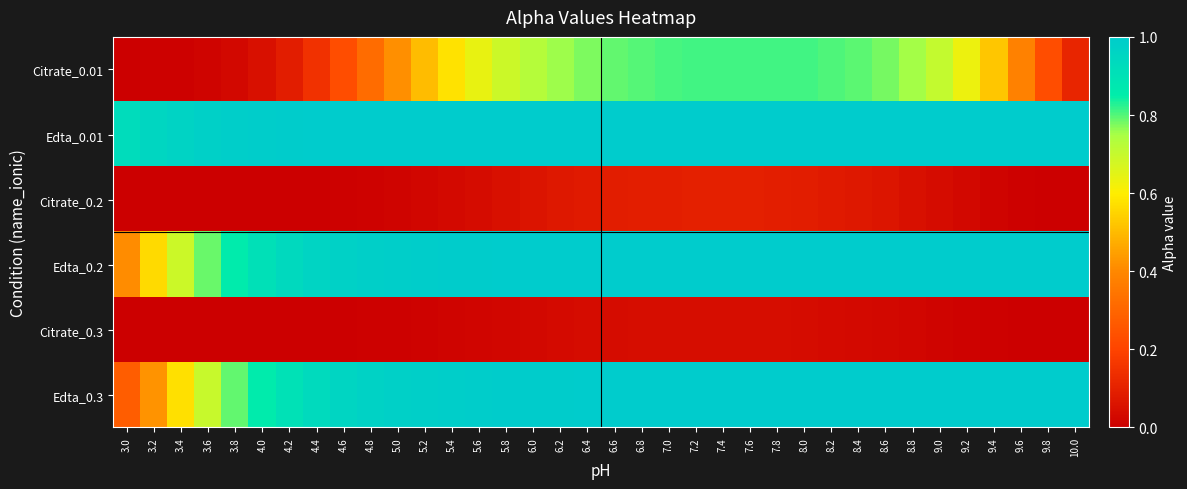

Which series has the largest total across all categories?

Edta_0.01